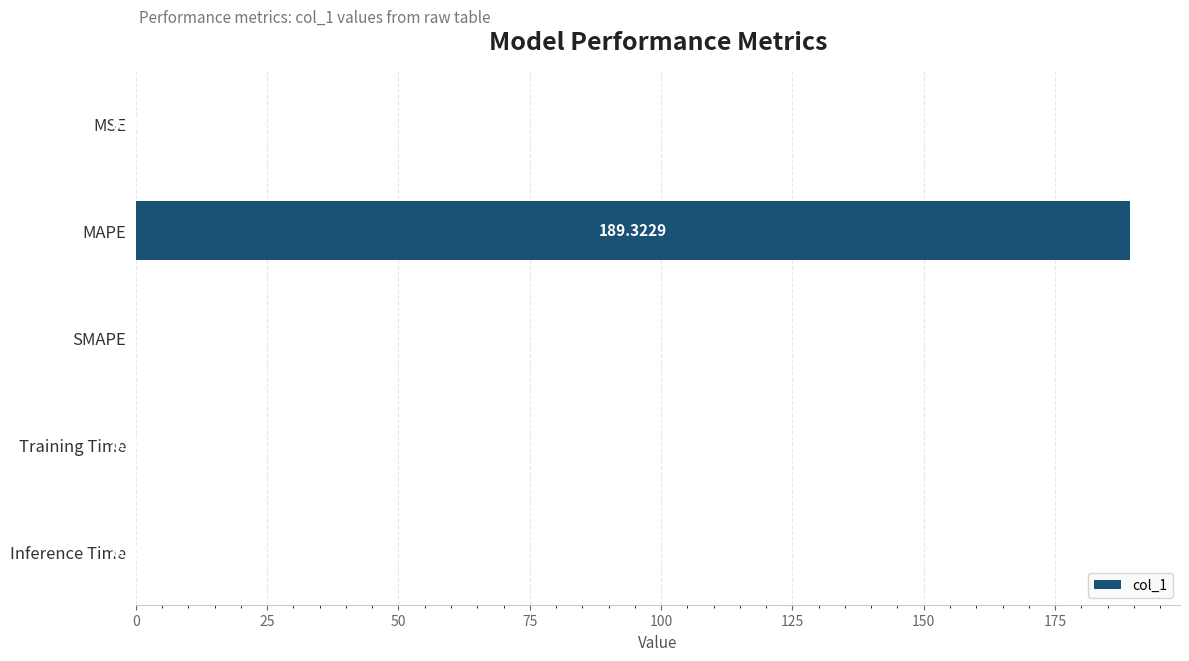

What is the sum of all values?

189.3